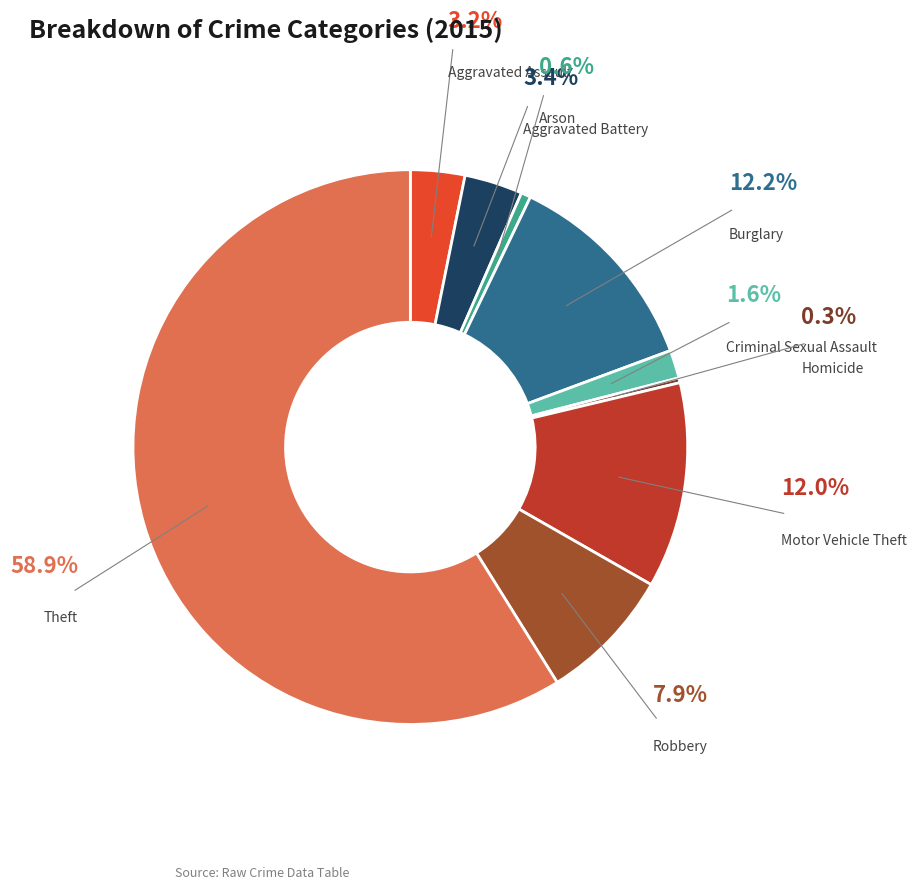

To the nearest percent, what is the difference between the largest and smallest slice percentages?

59%